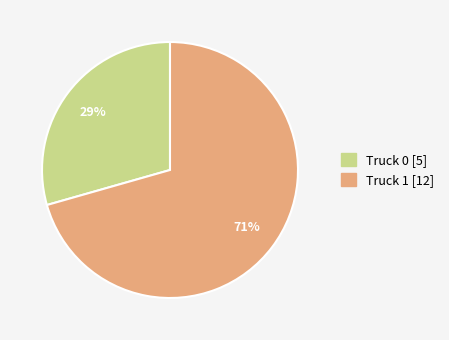

Does Truck 0 represent more than half of the total?

No